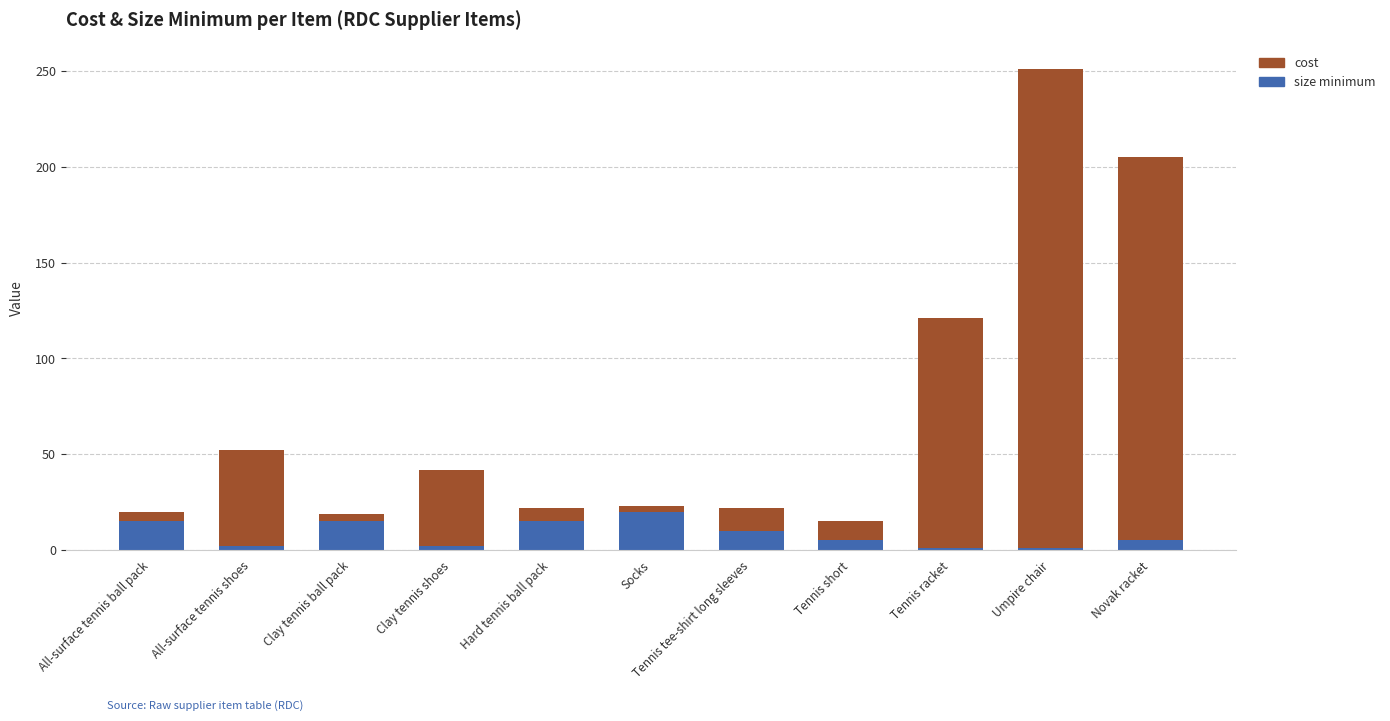

Is it true that size minimum equals 5 at Tennis short?

True